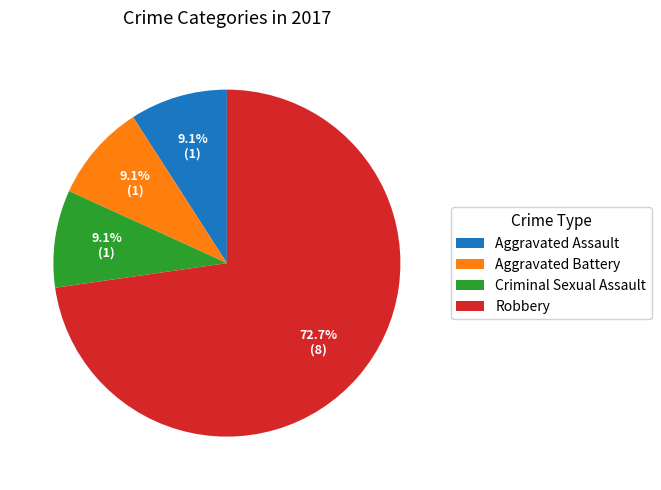

Approximately how many times larger is the value at Aggravated Assault compared to Aggravated Battery?

1.0